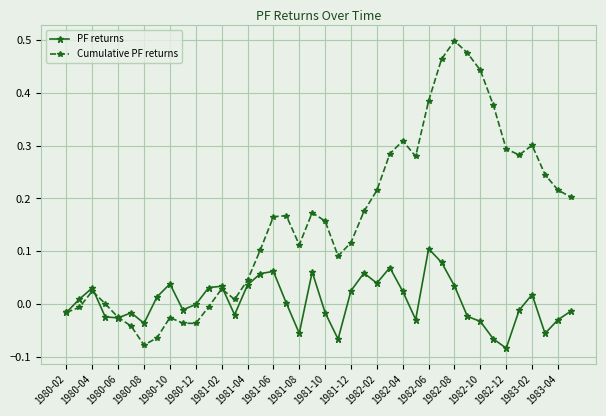

How many distinct data groups are displayed?

2